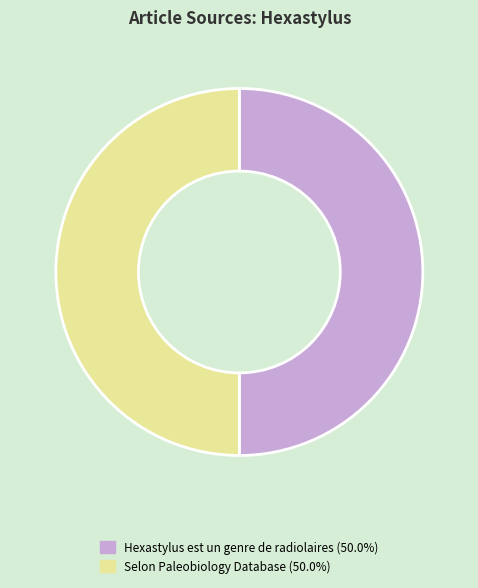

What is the ratio of the value at Selon Paleobiology Database to the value at Hexastylus est un genre de radiolaires?

1.0